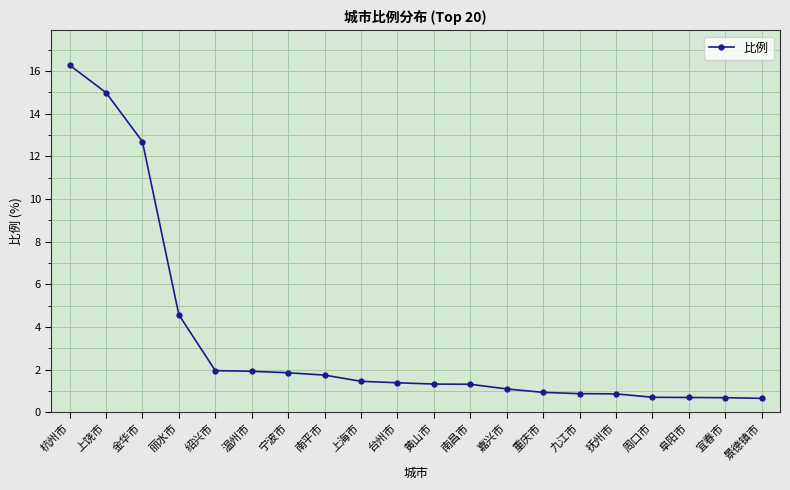

What is the average value?

3.4